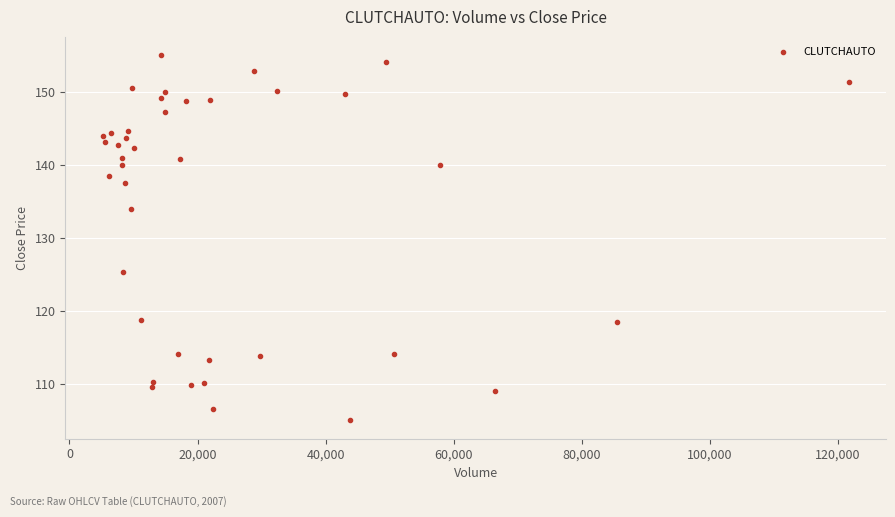

What Y value in the scatter plot is closest to 130?

134.0